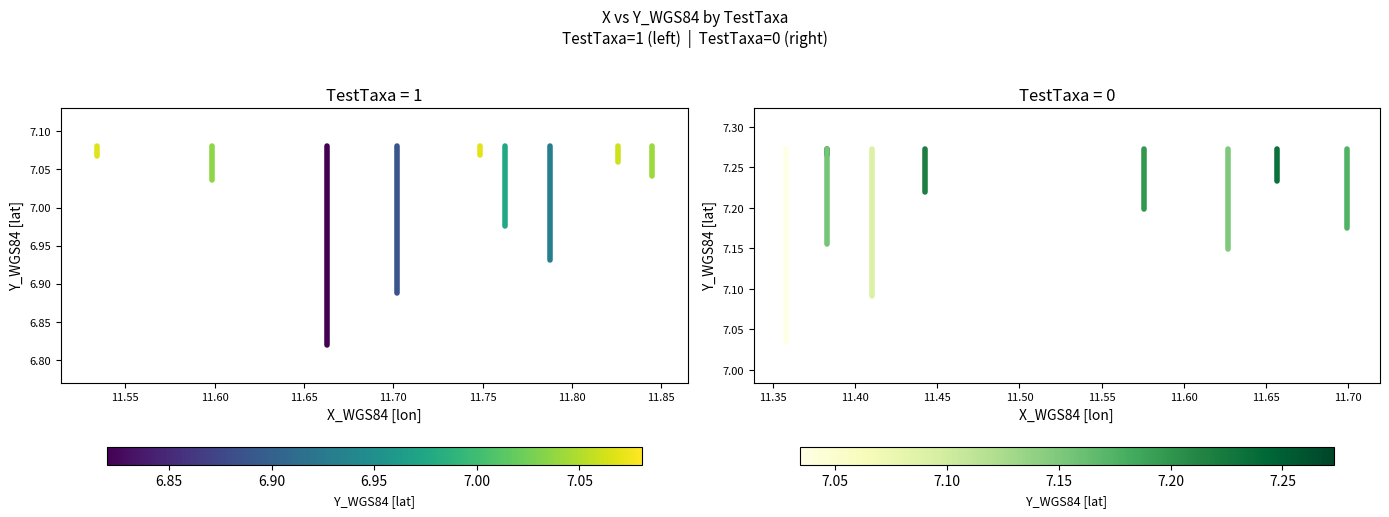

The value of X=11 at 11.55 is 4.7. True or false?

False